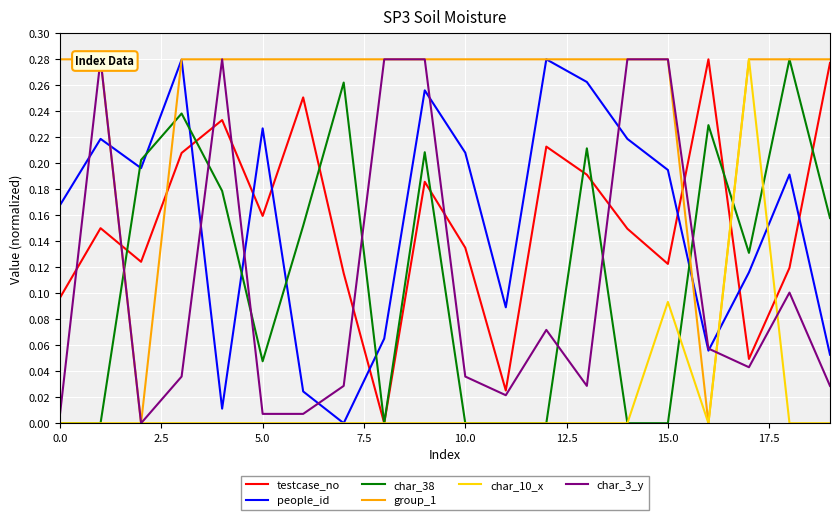

In char_10_x, how many points are higher than both neighbors (excluding endpoints)?

2